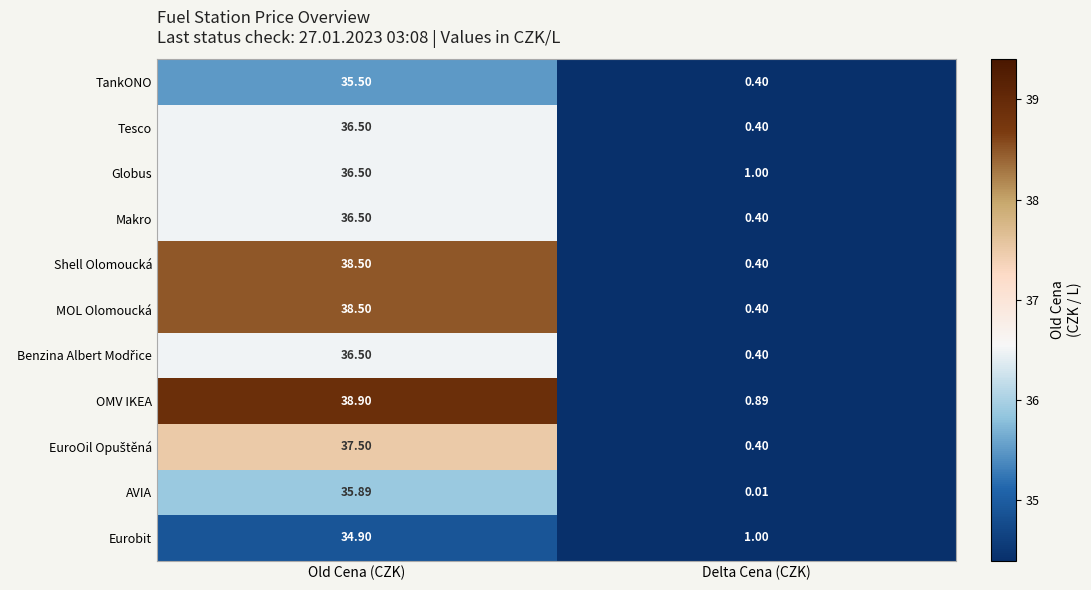

At which label is MOL Olomoucká closest to 19?

Delta Cena (CZK)